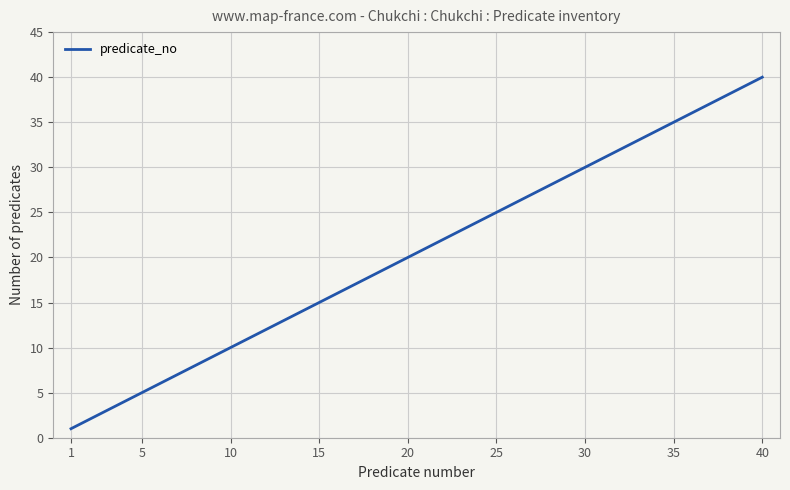

Does the chart have visible grid lines?

Yes